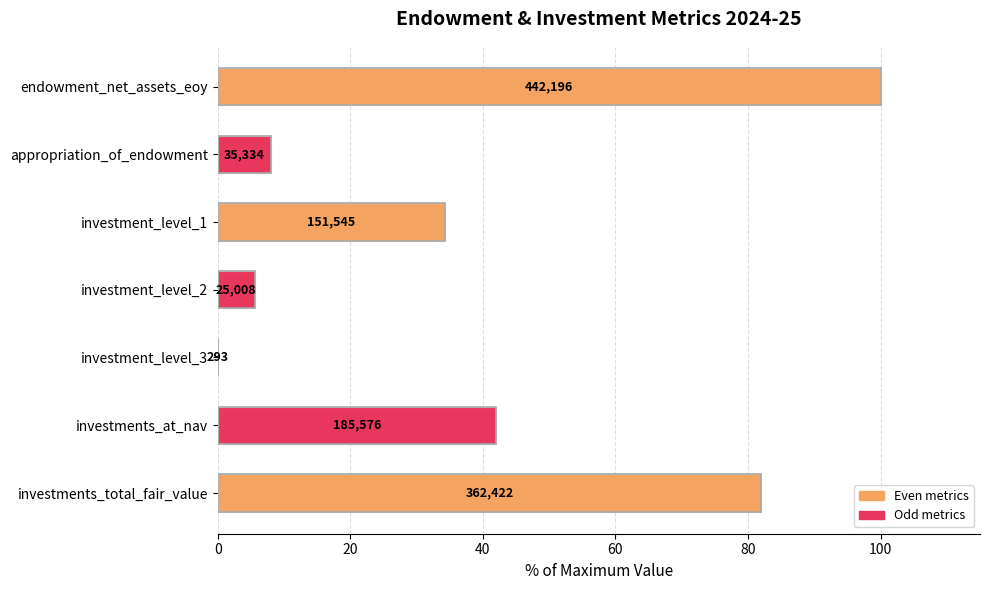

True or false: the data shows 43.8 at investments_total_fair_value.

False